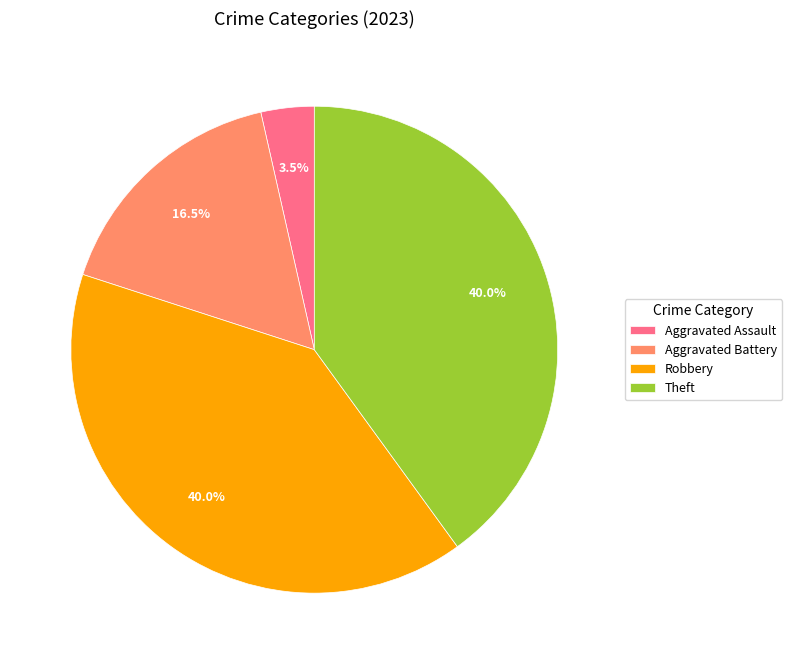

How many slices are in this pie chart?

4